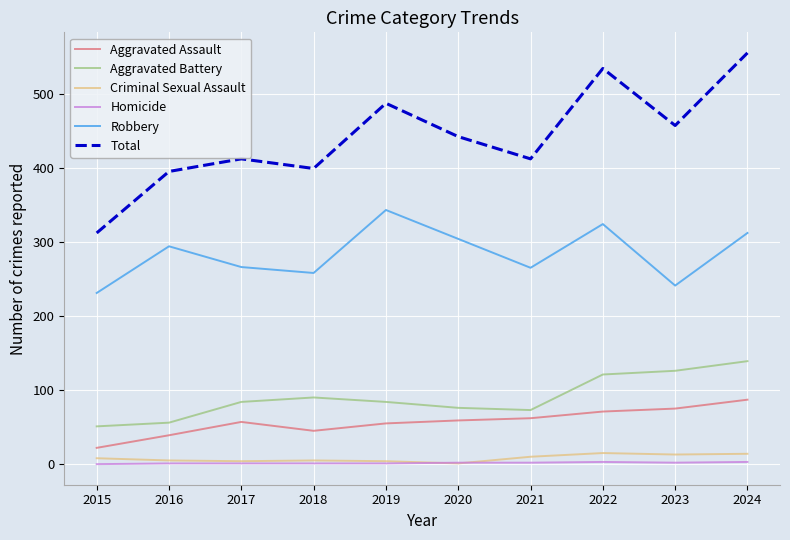

At 2021, list the series in order from largest to smallest.

Total, Robbery, Aggravated Battery, Aggravated Assault, Criminal Sexual Assault, Homicide